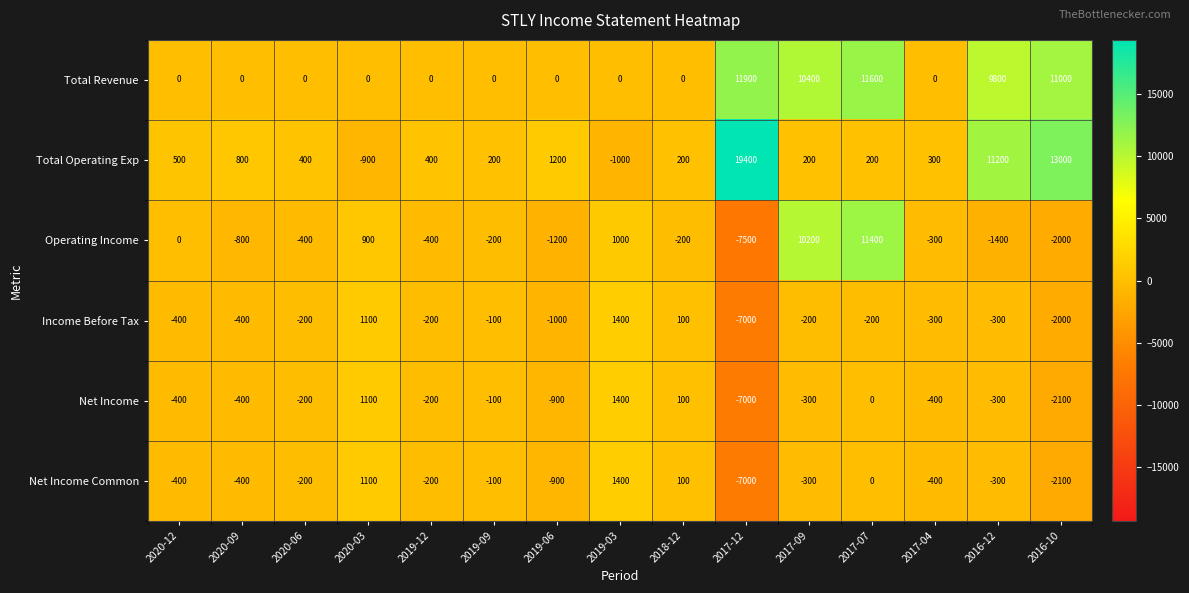

At which label does Total Operating Exp first exceed 400?

2020-12